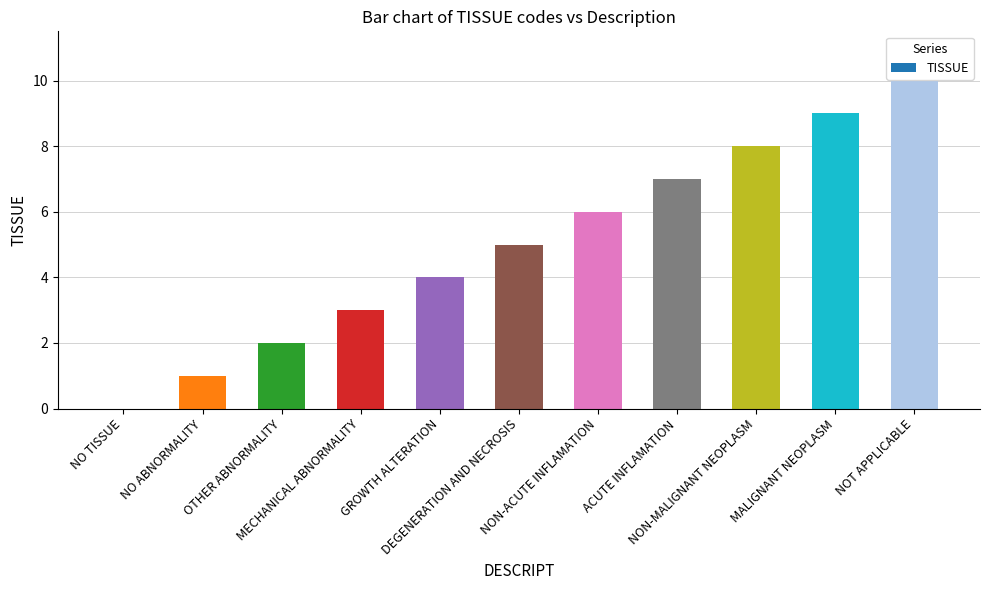

What is the greatest value displayed?

10